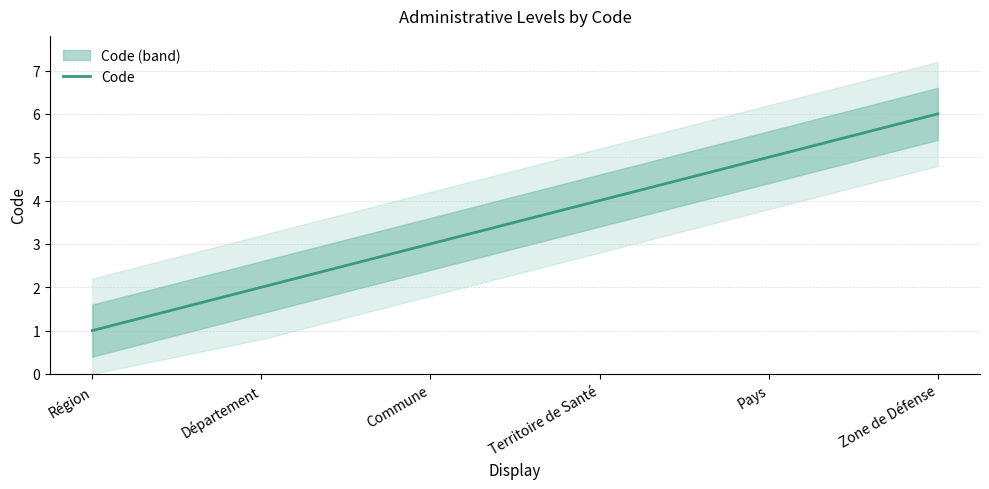

How many data points are less than 4?

3